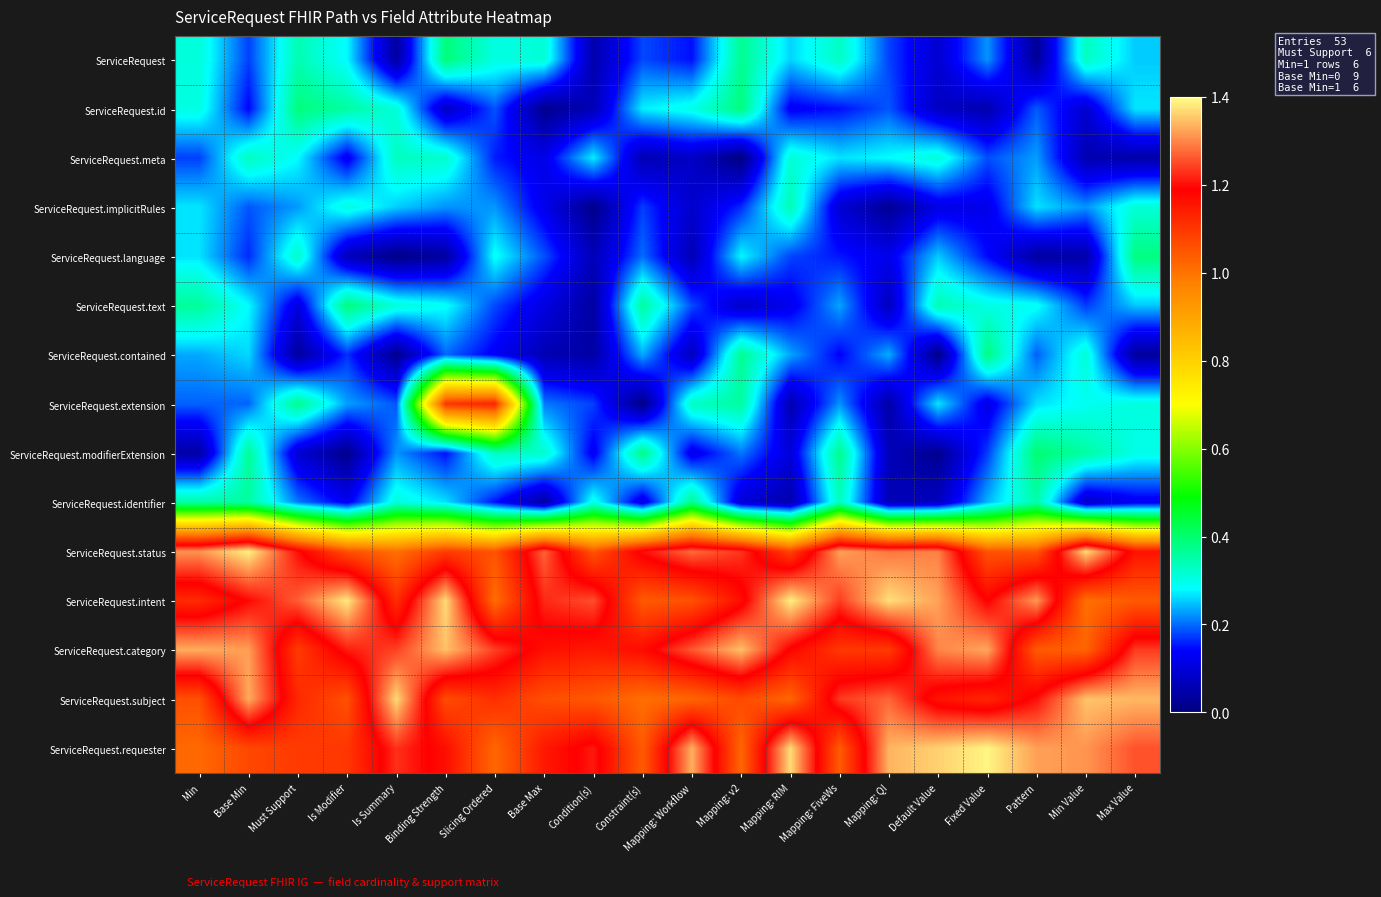

Reading left to right, transcribe all the data shown in this chart.

ServiceRequest: Min=0.3	Base Min=0.2	Must Support=0.3	Is Modifier=0.3	Is Summary=0.0	Binding Strength=0.4	Slicing Ordered=0.3	Base Max=0.3	Condition(s)=0.1	Constraint(s)=0.2	Mapping: Workflow=0.1	Mapping: v2=0.4	Mapping: RIM=0.3	Mapping: FiveWs=0.3	Mapping: QI=0.2	Default Value=0.1	Fixed Value=0.2	Pattern=0.0	Min Value=0.3	Max Value=0.3
ServiceRequest.id: Min=0.3	Base Min=0.1	Must Support=0.4	Is Modifier=0.4	Is Summary=0.3	Binding Strength=0.1	Slicing Ordered=0.2	Base Max=0.0	Condition(s)=0.1	Constraint(s)=0.3	Mapping: Workflow=0.3	Mapping: v2=0.4	Mapping: RIM=0.1	Mapping: FiveWs=0.1	Mapping: QI=0.2	Default Value=0.1	Fixed Value=0.1	Pattern=0.2	Min Value=0.1	Max Value=0.3
ServiceRequest.meta: Min=0.2	Base Min=0.3	Must Support=0.3	Is Modifier=0.1	Is Summary=0.3	Binding Strength=0.3	Slicing Ordered=0.2	Base Max=0.1	Condition(s)=0.3	Constraint(s)=0.1	Mapping: Workflow=0.1	Mapping: v2=0.0	Mapping: RIM=0.3	Mapping: FiveWs=0.3	Mapping: QI=0.3	Default Value=0.3	Fixed Value=0.2	Pattern=0.2	Min Value=0.1	Max Value=0.0
ServiceRequest.implicitRules: Min=0.3	Base Min=0.2	Must Support=0.2	Is Modifier=0.3	Is Summary=0.3	Binding Strength=0.2	Slicing Ordered=0.2	Base Max=0.1	Condition(s)=0.0	Constraint(s)=0.2	Mapping: Workflow=0.1	Mapping: v2=0.2	Mapping: RIM=0.3	Mapping: FiveWs=0.1	Mapping: QI=0.0	Default Value=0.1	Fixed Value=0.1	Pattern=0.3	Min Value=0.2	Max Value=0.3
ServiceRequest.language: Min=0.3	Base Min=0.2	Must Support=0.3	Is Modifier=0.1	Is Summary=0.0	Binding Strength=0.0	Slicing Ordered=0.3	Base Max=0.2	Condition(s)=0.1	Constraint(s)=0.2	Mapping: Workflow=0.1	Mapping: v2=0.3	Mapping: RIM=0.2	Mapping: FiveWs=0.2	Mapping: QI=0.1	Default Value=0.3	Fixed Value=0.1	Pattern=0.0	Min Value=0.0	Max Value=0.4
ServiceRequest.text: Min=0.4	Base Min=0.3	Must Support=0.1	Is Modifier=0.4	Is Summary=0.3	Binding Strength=0.3	Slicing Ordered=0.2	Base Max=0.1	Condition(s)=0.0	Constraint(s)=0.4	Mapping: Workflow=0.2	Mapping: v2=0.1	Mapping: RIM=0.1	Mapping: FiveWs=0.2	Mapping: QI=0.1	Default Value=0.3	Fixed Value=0.3	Pattern=0.3	Min Value=0.2	Max Value=0.3
ServiceRequest.contained: Min=0.2	Base Min=0.3	Must Support=0.0	Is Modifier=0.2	Is Summary=0.0	Binding Strength=0.2	Slicing Ordered=0.1	Base Max=0.1	Condition(s)=0.0	Constraint(s)=0.2	Mapping: Workflow=0.1	Mapping: v2=0.4	Mapping: RIM=0.2	Mapping: FiveWs=0.1	Mapping: QI=0.2	Default Value=0.0	Fixed Value=0.4	Pattern=0.2	Min Value=0.3	Max Value=0.0
ServiceRequest.extension: Min=0.2	Base Min=0.2	Must Support=0.4	Is Modifier=0.2	Is Summary=0.2	Binding Strength=1.1	Slicing Ordered=1.1	Base Max=0.2	Condition(s)=0.2	Constraint(s)=0.0	Mapping: Workflow=0.3	Mapping: v2=0.4	Mapping: RIM=0.1	Mapping: FiveWs=0.2	Mapping: QI=0.0	Default Value=0.3	Fixed Value=0.1	Pattern=0.3	Min Value=0.3	Max Value=0.3
ServiceRequest.modifierExtension: Min=0.0	Base Min=0.4	Must Support=0.1	Is Modifier=0.0	Is Summary=0.2	Binding Strength=0.1	Slicing Ordered=0.3	Base Max=0.3	Condition(s)=0.1	Constraint(s)=0.4	Mapping: Workflow=0.1	Mapping: v2=0.2	Mapping: RIM=0.1	Mapping: FiveWs=0.4	Mapping: QI=0.1	Default Value=0.0	Fixed Value=0.2	Pattern=0.4	Min Value=0.4	Max Value=0.3
ServiceRequest.identifier: Min=0.4	Base Min=0.4	Must Support=0.2	Is Modifier=0.1	Is Summary=0.3	Binding Strength=0.3	Slicing Ordered=0.1	Base Max=0.0	Condition(s)=0.3	Constraint(s)=0.1	Mapping: Workflow=0.4	Mapping: v2=0.1	Mapping: RIM=0.0	Mapping: FiveWs=0.3	Mapping: QI=0.1	Default Value=0.1	Fixed Value=0.2	Pattern=0.3	Min Value=0.1	Max Value=0.1
ServiceRequest.status: Min=1.3	Base Min=1.4	Must Support=1.2	Is Modifier=1.1	Is Summary=1.0	Binding Strength=1.1	Slicing Ordered=1.1	Base Max=1.3	Condition(s)=1.0	Constraint(s)=1.2	Mapping: Workflow=1.3	Mapping: v2=1.2	Mapping: RIM=1.1	Mapping: FiveWs=1.3	Mapping: QI=1.3	Default Value=1.3	Fixed Value=1.1	Pattern=1.0	Min Value=1.4	Max Value=1.2
ServiceRequest.intent: Min=1.1	Base Min=1.2	Must Support=1.3	Is Modifier=1.4	Is Summary=1.1	Binding Strength=1.4	Slicing Ordered=1.0	Base Max=1.2	Condition(s)=1.3	Constraint(s)=1.0	Mapping: Workflow=1.1	Mapping: v2=1.2	Mapping: RIM=1.4	Mapping: FiveWs=1.2	Mapping: QI=1.4	Default Value=1.3	Fixed Value=1.2	Pattern=1.3	Min Value=1.0	Max Value=1.0
ServiceRequest.category: Min=1.3	Base Min=1.3	Must Support=1.1	Is Modifier=1.2	Is Summary=1.2	Binding Strength=1.3	Slicing Ordered=1.2	Base Max=1.2	Condition(s)=1.1	Constraint(s)=1.2	Mapping: Workflow=1.3	Mapping: v2=1.3	Mapping: RIM=1.2	Mapping: FiveWs=1.1	Mapping: QI=1.1	Default Value=1.3	Fixed Value=1.3	Pattern=1.0	Min Value=1.0	Max Value=1.2
ServiceRequest.subject: Min=1.1	Base Min=1.3	Must Support=1.1	Is Modifier=1.1	Is Summary=1.4	Binding Strength=1.1	Slicing Ordered=1.1	Base Max=1.1	Condition(s)=1.0	Constraint(s)=1.0	Mapping: Workflow=1.0	Mapping: v2=1.1	Mapping: RIM=1.0	Mapping: FiveWs=1.2	Mapping: QI=1.3	Default Value=1.2	Fixed Value=1.1	Pattern=1.2	Min Value=1.4	Max Value=1.3
ServiceRequest.requester: Min=1.0	Base Min=1.1	Must Support=1.1	Is Modifier=1.1	Is Summary=1.2	Binding Strength=1.2	Slicing Ordered=1.0	Base Max=1.1	Condition(s)=1.2	Constraint(s)=1.0	Mapping: Workflow=1.3	Mapping: v2=1.0	Mapping: RIM=1.4	Mapping: FiveWs=1.0	Mapping: QI=1.3	Default Value=1.4	Fixed Value=1.4	Pattern=1.3	Min Value=1.3	Max Value=1.3